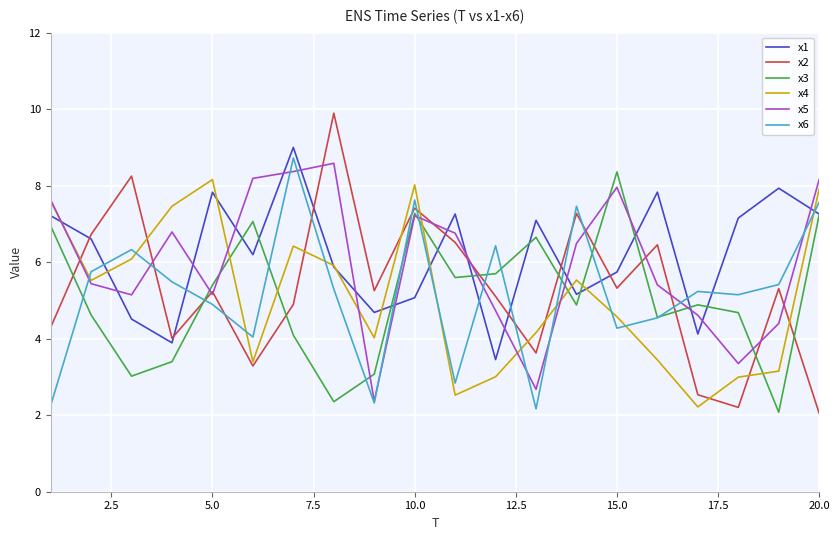

What is the smallest value displayed?

2.0